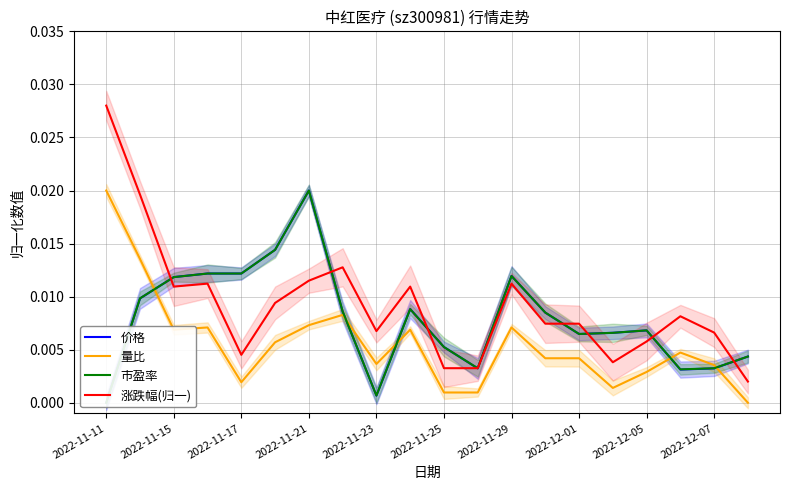

True or false: 涨跌幅(归一) and 量比 cross at least once.

False